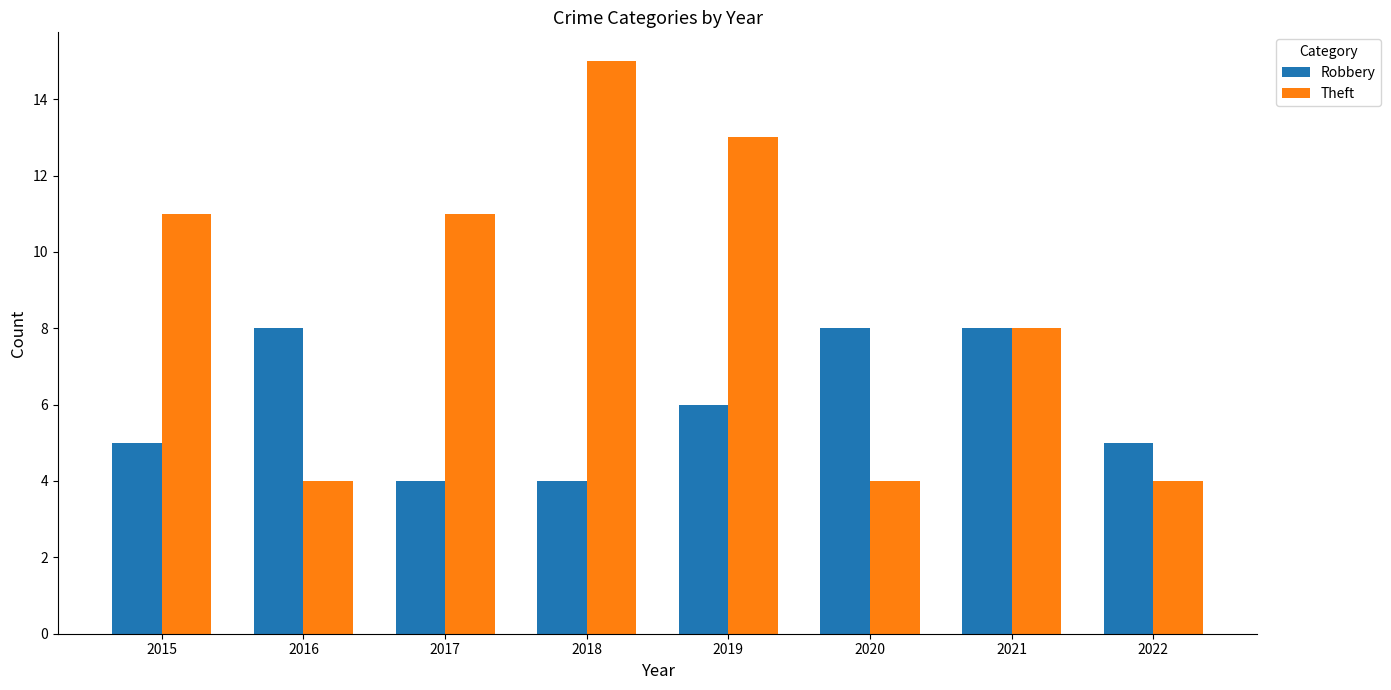

True or false: Robbery has a value of 5 at 2015.

True